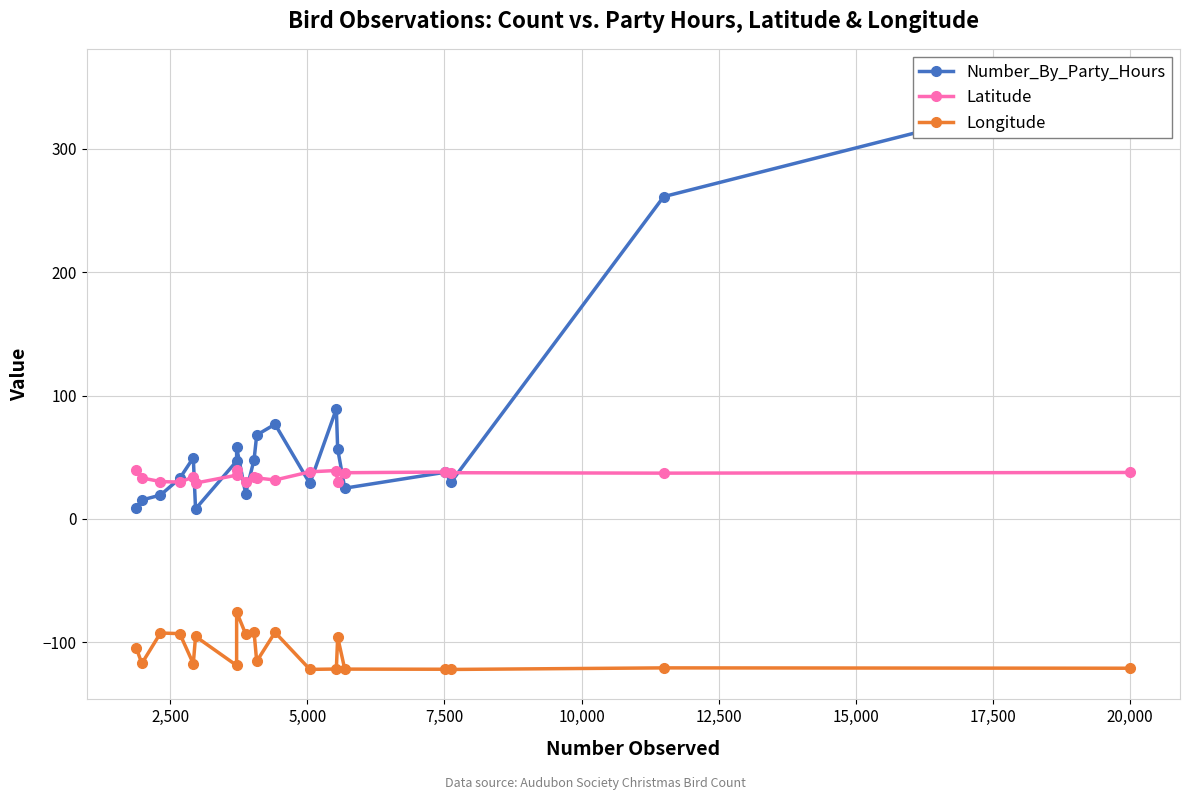

What is the lowest value of the Longitude series?

-122.2